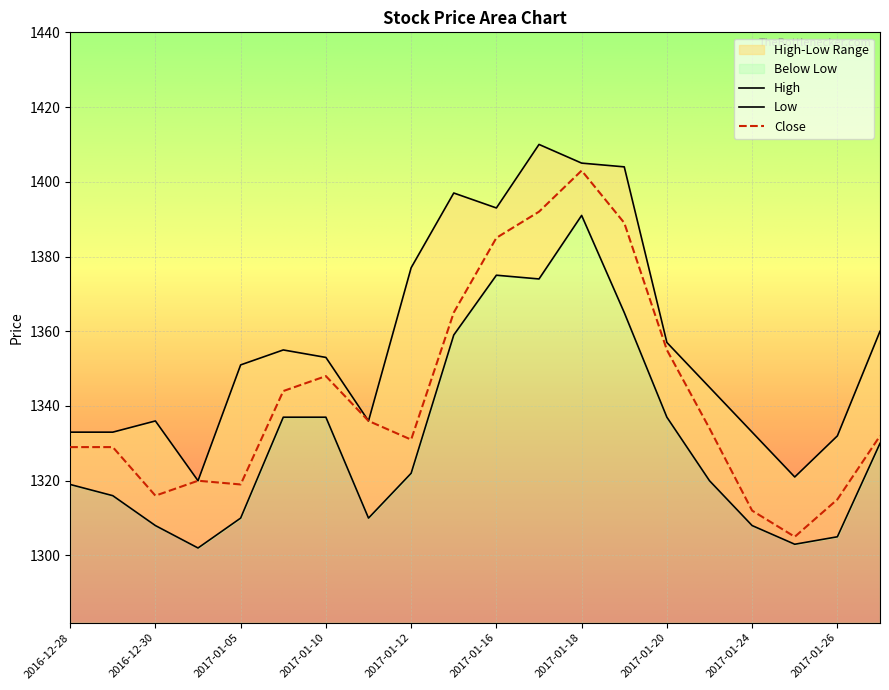

True or false: Low and High cross at least once.

False